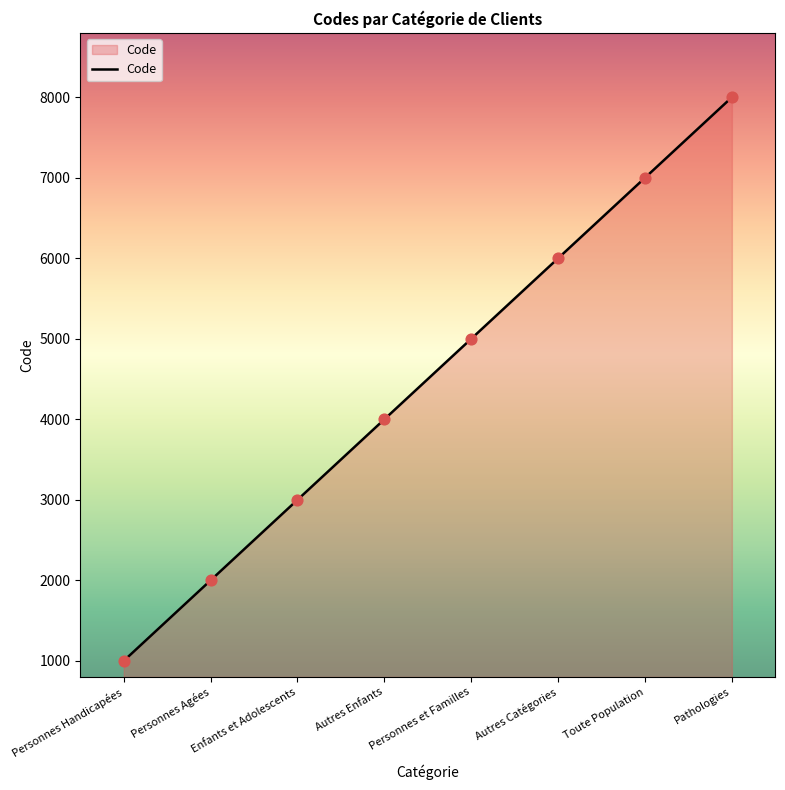

Approximately how many times larger is the value at Autres Catégories compared to Autres Enfants?

1.5